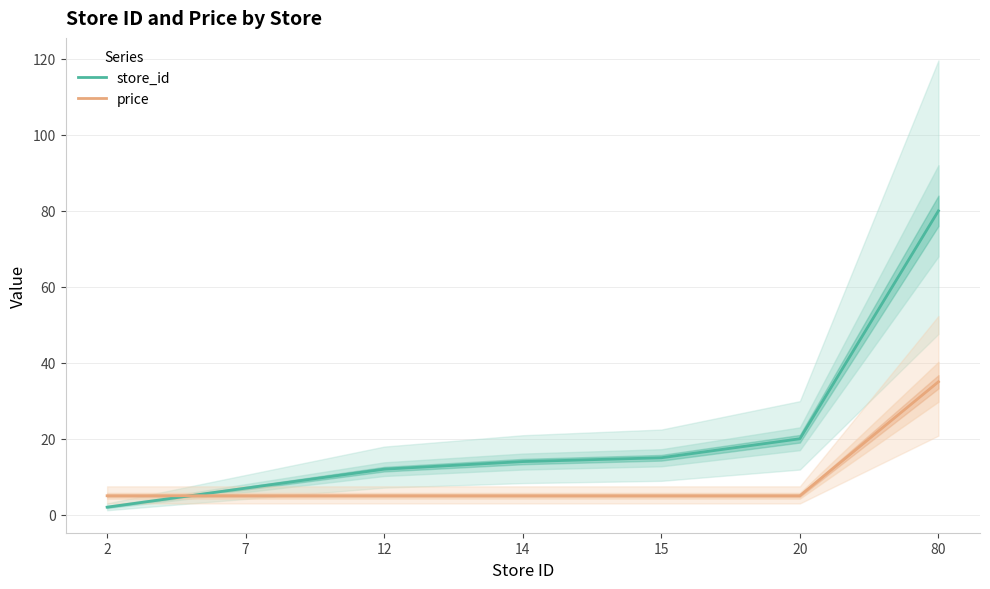

What is the value of the price point at the 7th from the left?

35.0